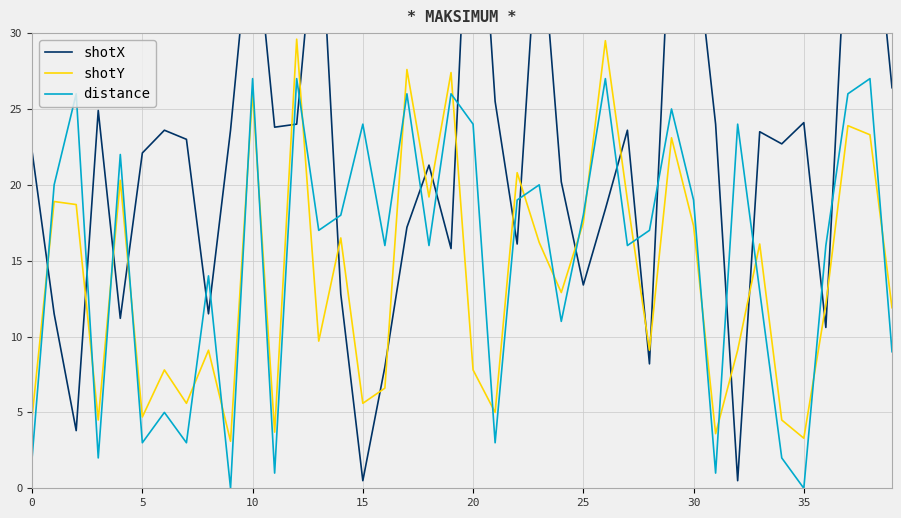

At how many categories does at least one series exceed 29?

10